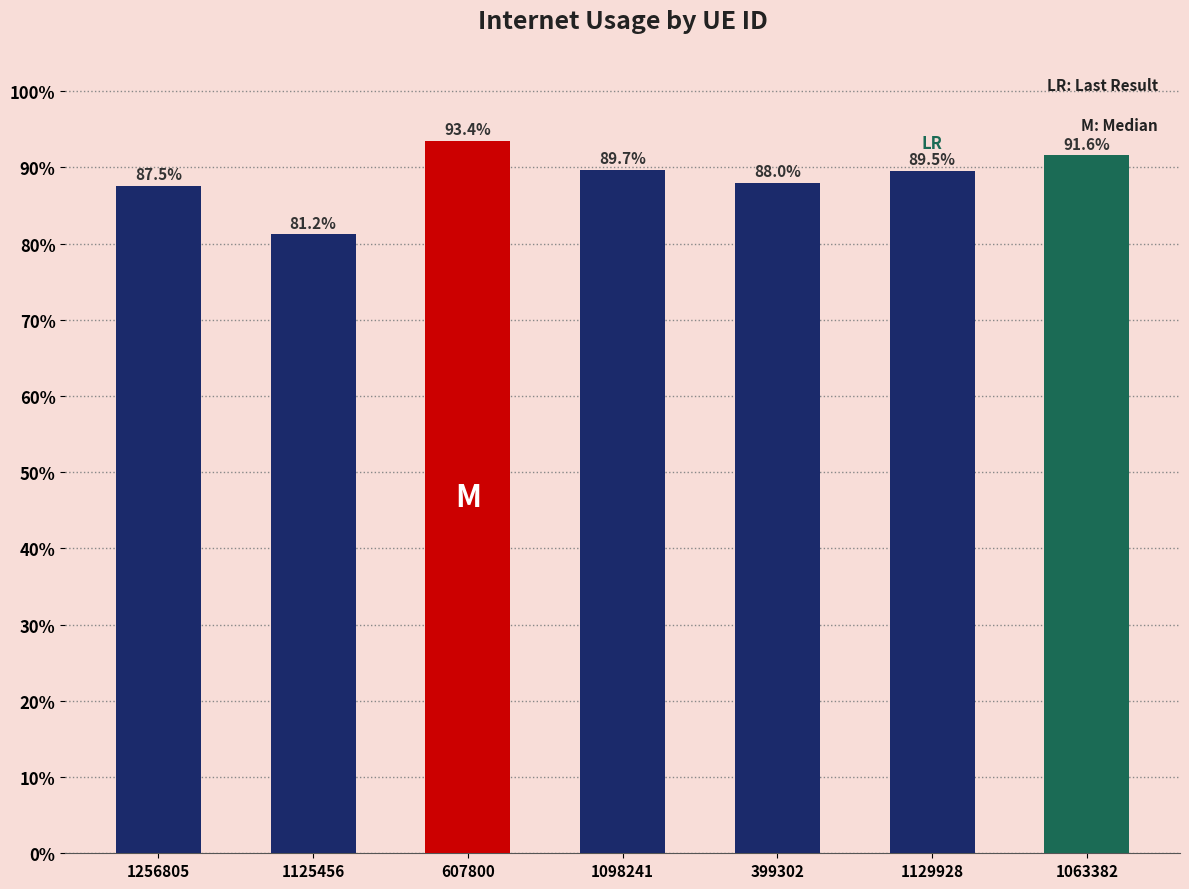

True or false: the data shows 1.4 at 607800.

False